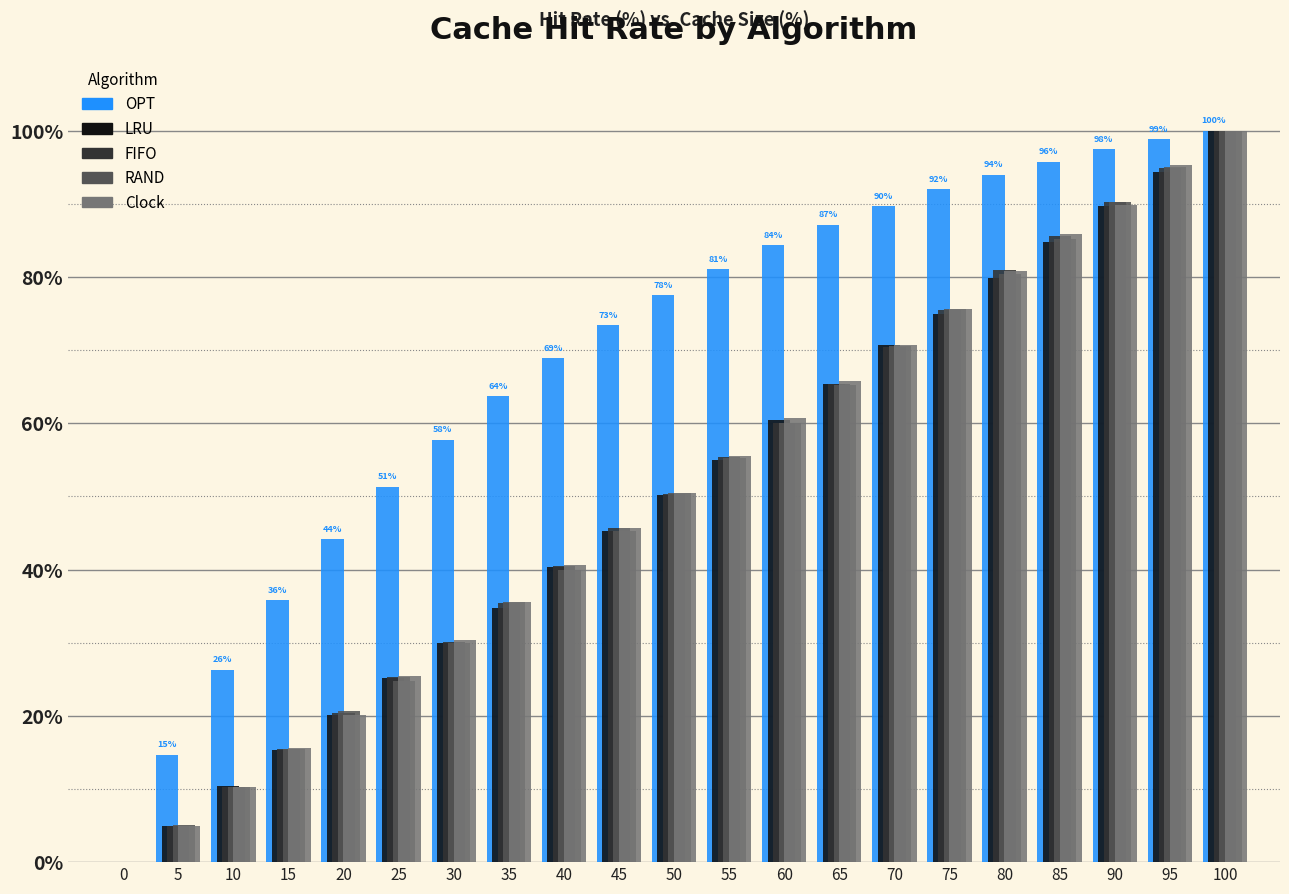

Which series has the largest total across all categories?

OPT